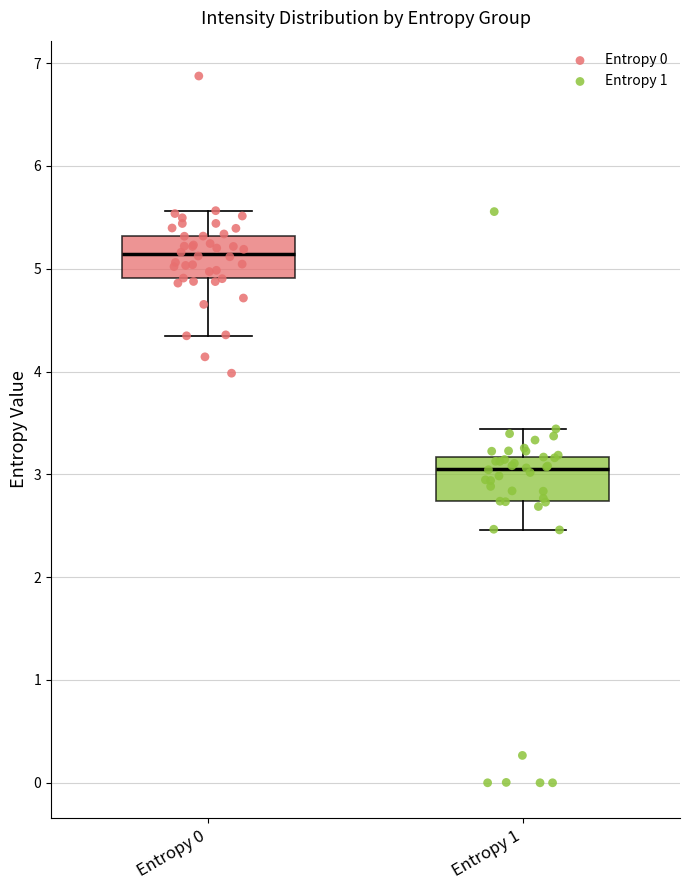

Which box's median line is the highest?

Entropy 0